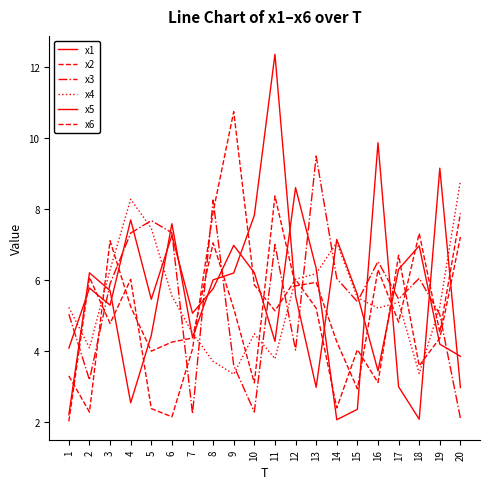

Reading left to right, transcribe all the data shown in this chart.

x1: 2.2	6.2	5.7	2.5	4.4	7.6	4.4	6.0	6.2	7.8	12.4	5.6	3.0	7.1	5.6	3.4	6.3	7.0	4.2	3.9
x2: 3.3	2.3	7.1	5.3	4.0	4.3	4.4	7.0	5.2	3.1	8.4	5.8	5.9	4.3	2.9	6.3	4.8	7.3	4.5	7.9
x3: 5.0	3.2	5.9	7.3	7.7	7.3	2.2	8.3	3.6	2.3	7.0	4.0	9.5	6.0	5.4	6.5	5.5	6.1	5.0	2.1
x4: 5.2	4.1	6.3	8.3	7.5	5.6	4.5	3.7	3.4	4.5	3.8	6.0	6.2	7.1	5.5	5.2	5.4	3.4	5.3	8.8
x5: 4.1	5.8	5.3	7.7	5.5	7.3	5.1	5.8	7.0	6.2	4.3	8.6	6.3	2.1	2.4	9.9	3.0	2.1	9.2	3.0
x6: 2.0	6.1	4.8	6.0	2.4	2.2	4.1	7.9	10.7	5.9	5.1	6.0	5.2	2.4	4.0	3.1	6.7	3.6	4.4	7.2